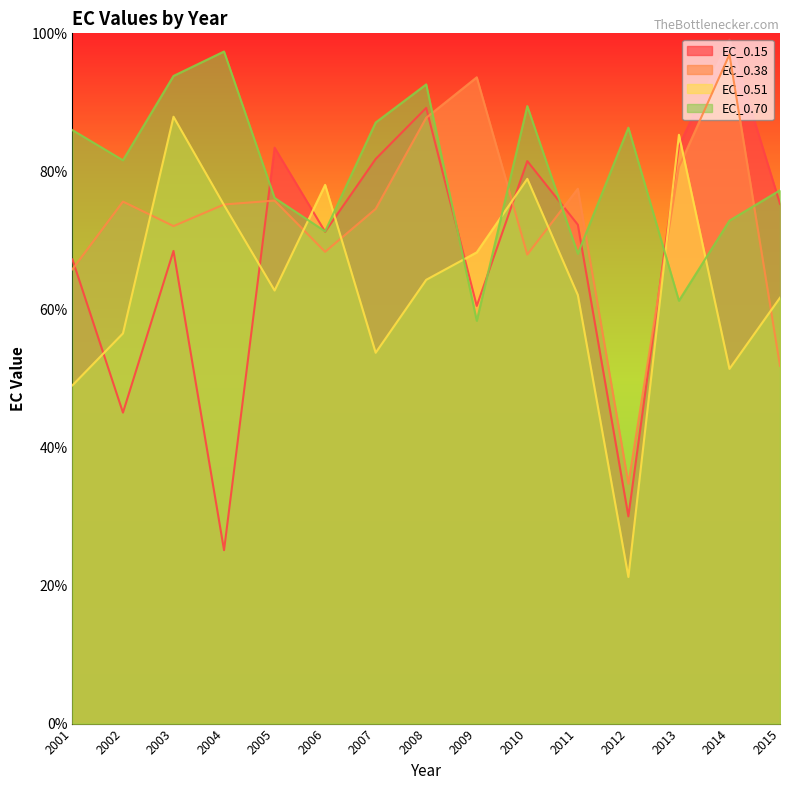

Where is EC_0.51 nearest to the value 54?

2007